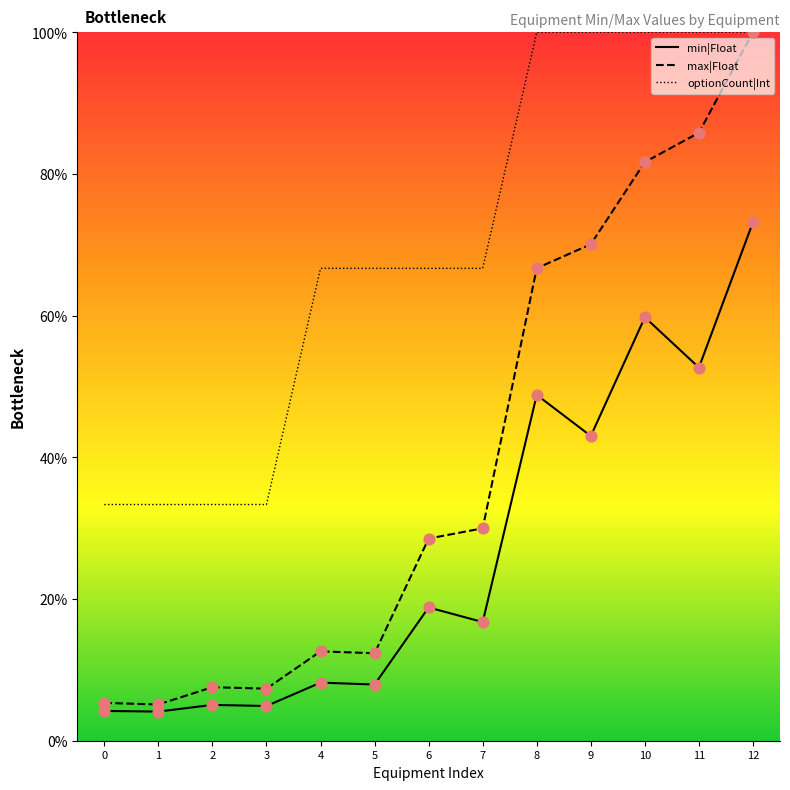

What is the total value across all series at 11?

238.5